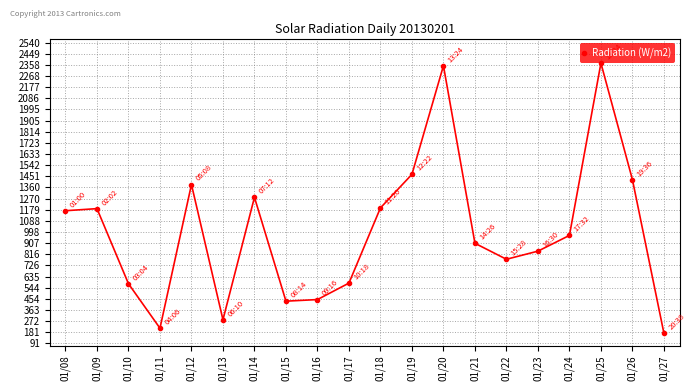

What is the difference between the second highest and second lowest values?

2136